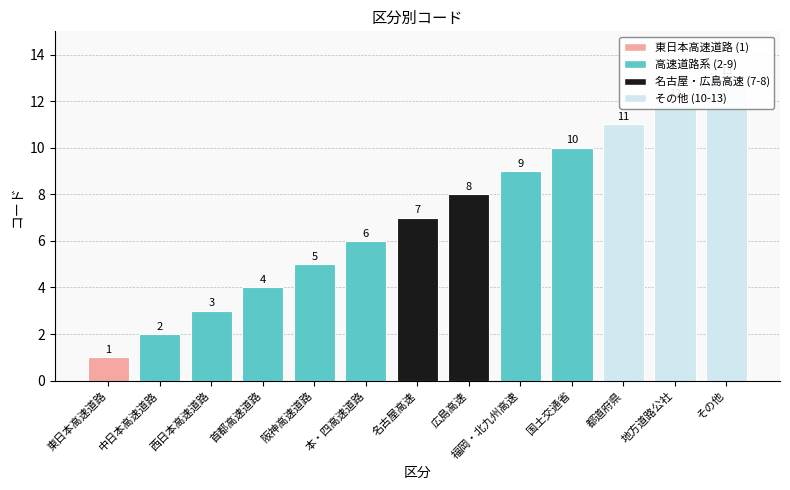

The chart shows a value of 8 at 地方道路公社. True or false?

False